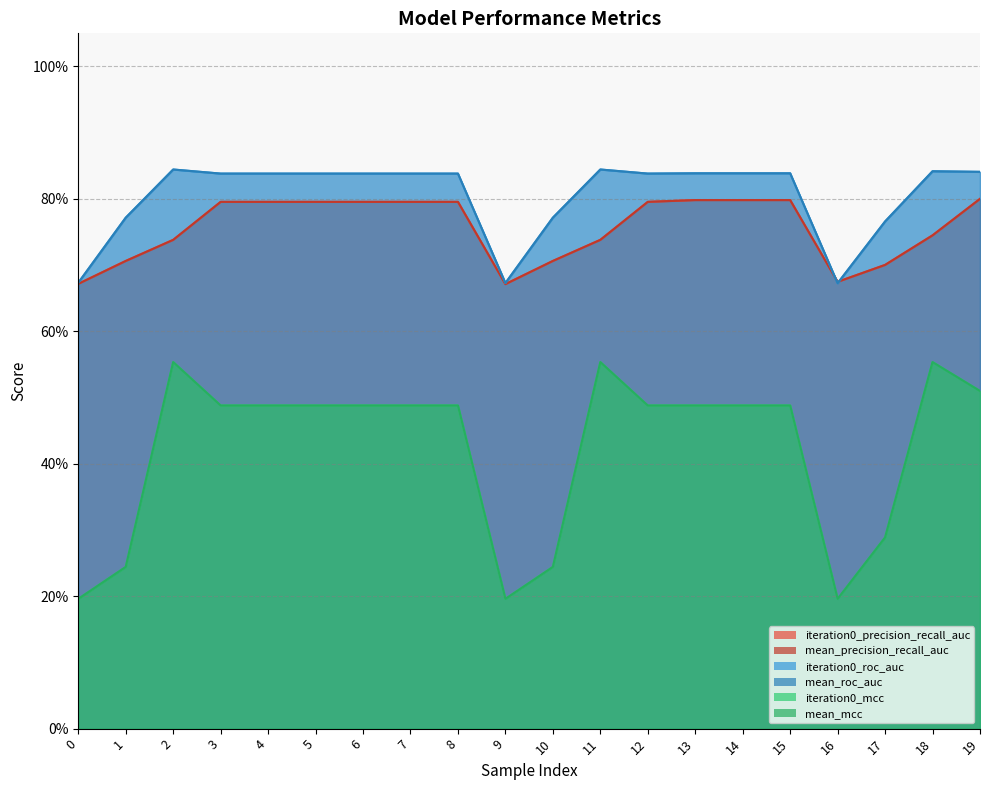

Read the mean_roc_auc value at 7.

0.8